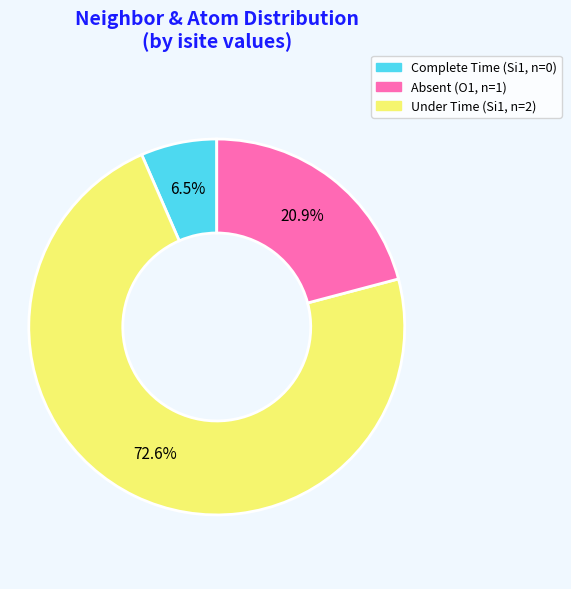

How many segments does this pie chart have?

3